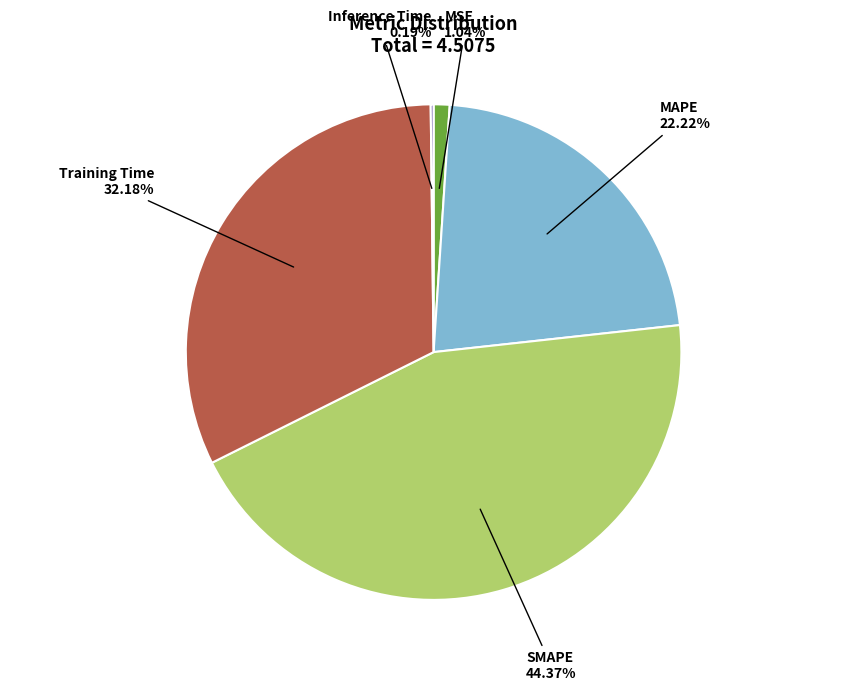

Is there a majority slice in this chart?

No